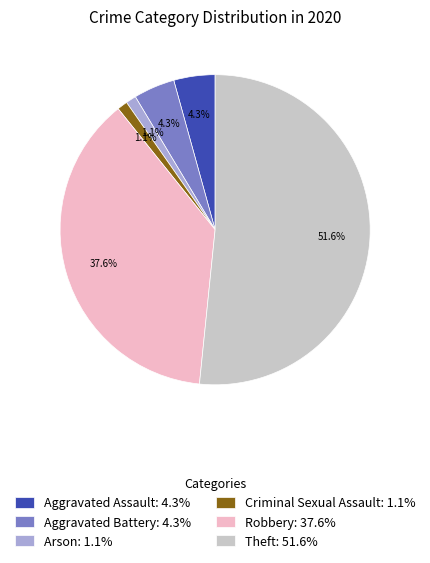

How many slices are in this pie chart?

6